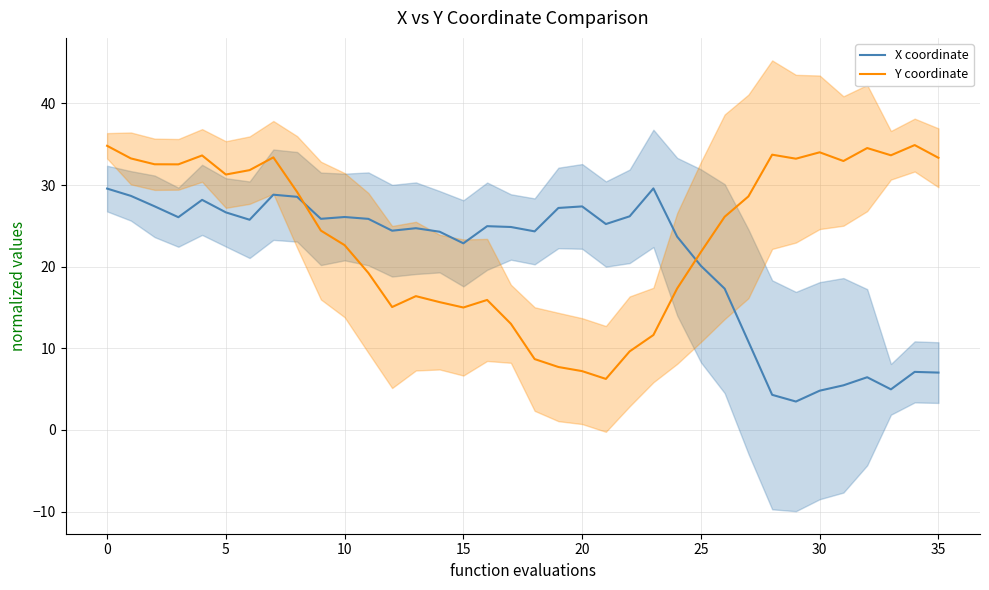

What is the minimum value for Y coordinate?

6.3